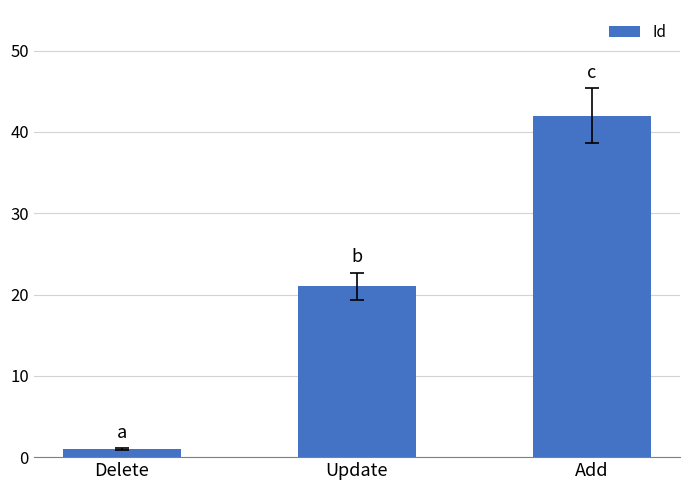

Reading left to right, what are all the values shown in this chart?

1	21	42